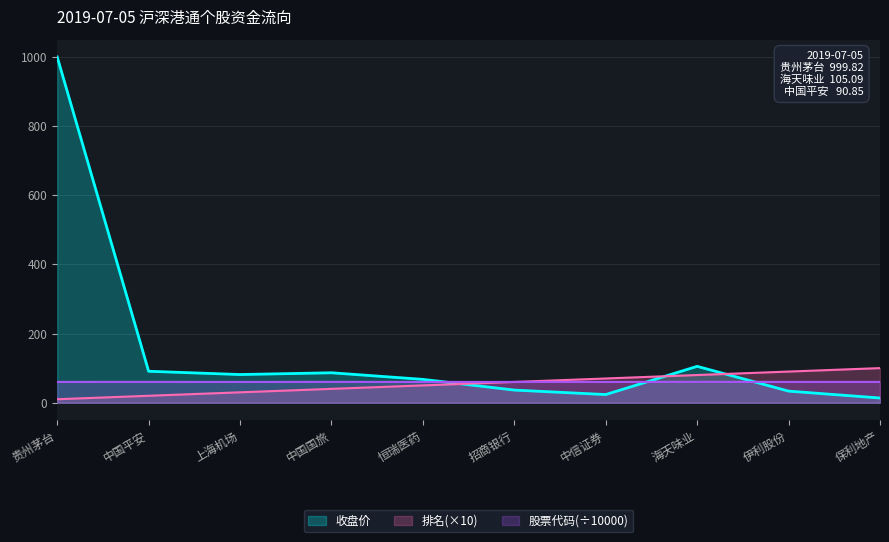

What is the difference between the 排名 values at 中国平安 and 中国国旅?

20.0